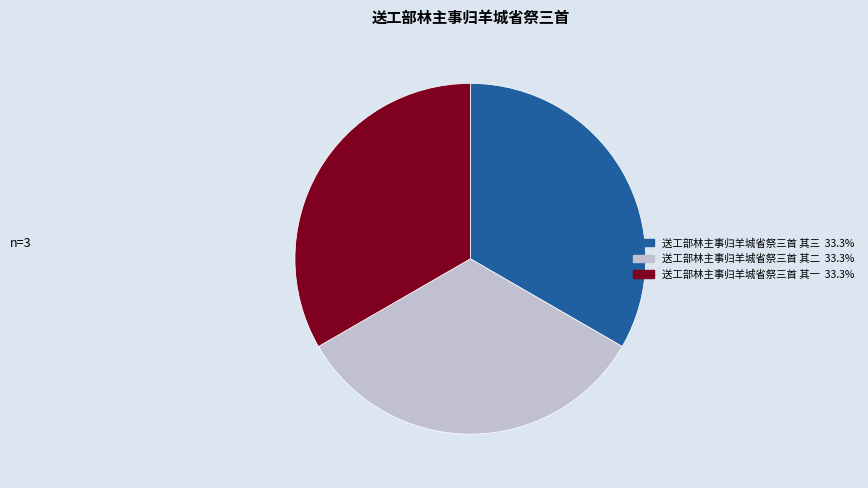

Is it true that 送工部林主事归羊城省祭三首 其二 is 39% of the pie?

False